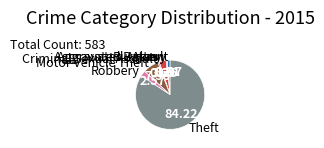

True or false: Burglary accounts for 18% of the total.

False